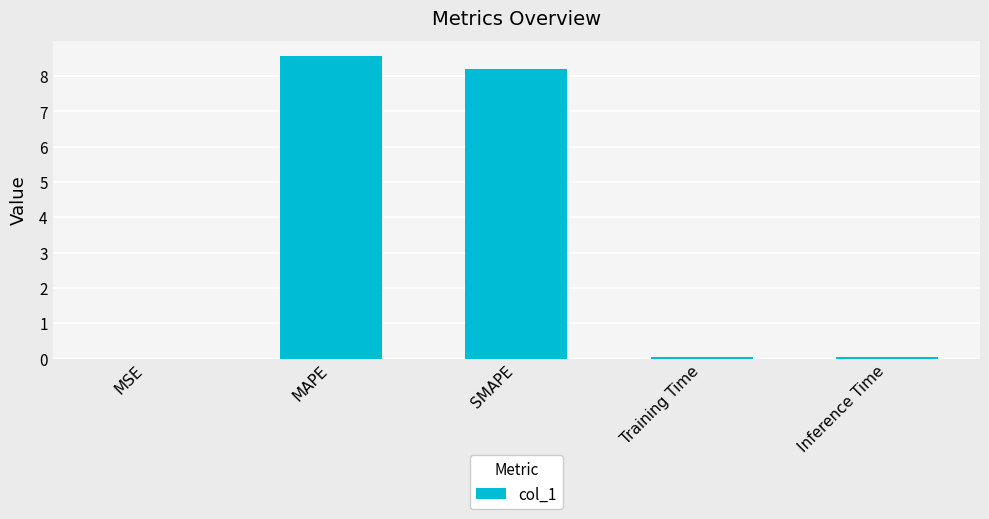

Between MSE and SMAPE, which is larger?

SMAPE